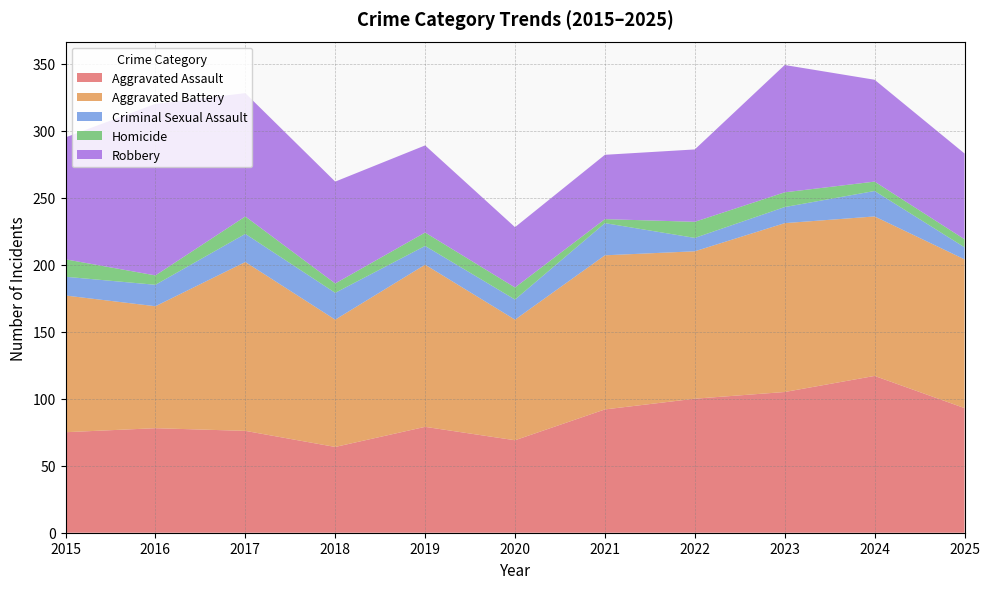

Reading right to left, list all the values displayed in this chart.

Aggravated Assault: 93	117	105	100	92	69	79	64	76	78	75
Aggravated Battery: 111	119	126	110	115	90	121	95	126	91	102
Criminal Sexual Assault: 9	19	12	10	24	15	14	20	21	16	14
Homicide: 6	7	11	12	3	9	10	7	13	7	13
Robbery: 64	76	95	54	48	45	65	76	92	128	91